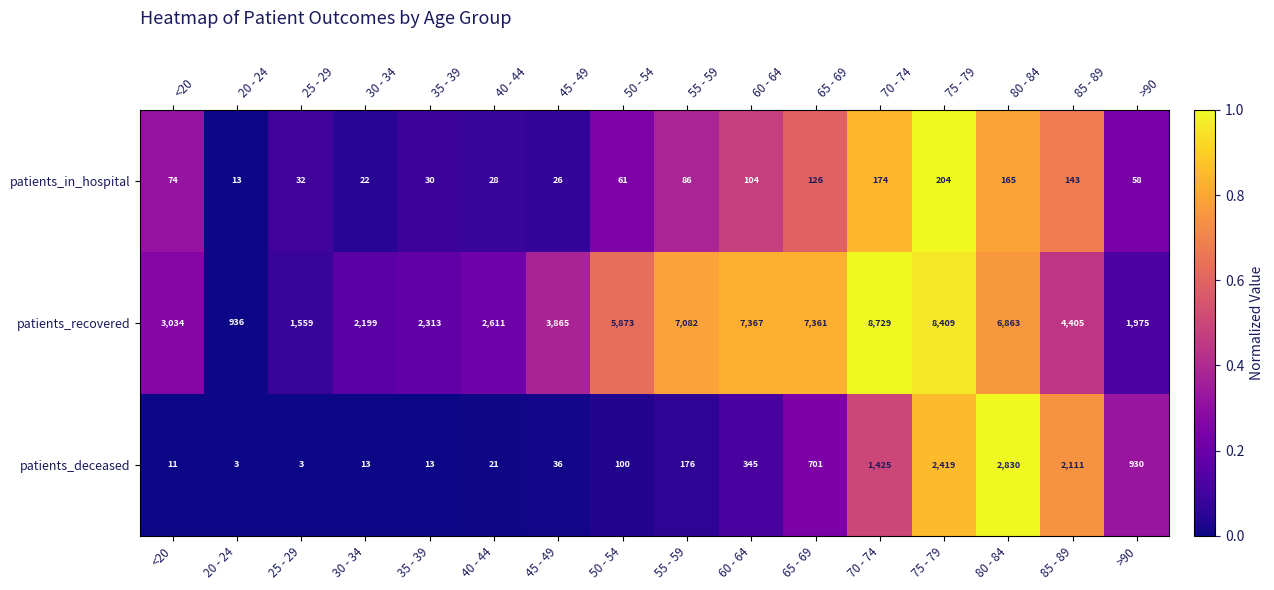

Is it true that patients_recovered equals 0.4 at 85 - 89?

True